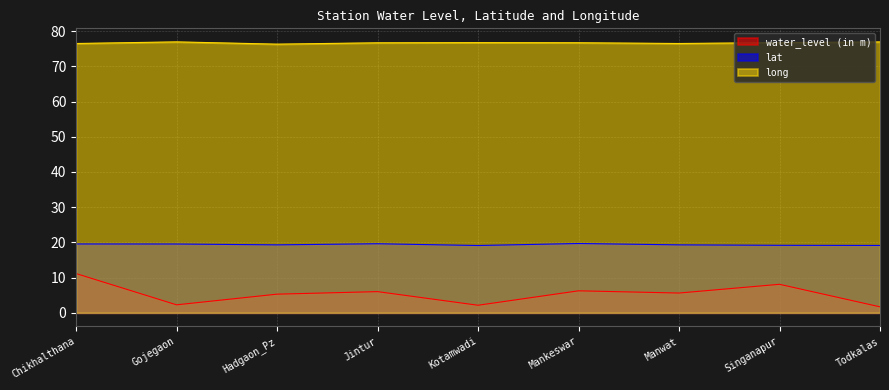

How many lines are shown in the chart?

3